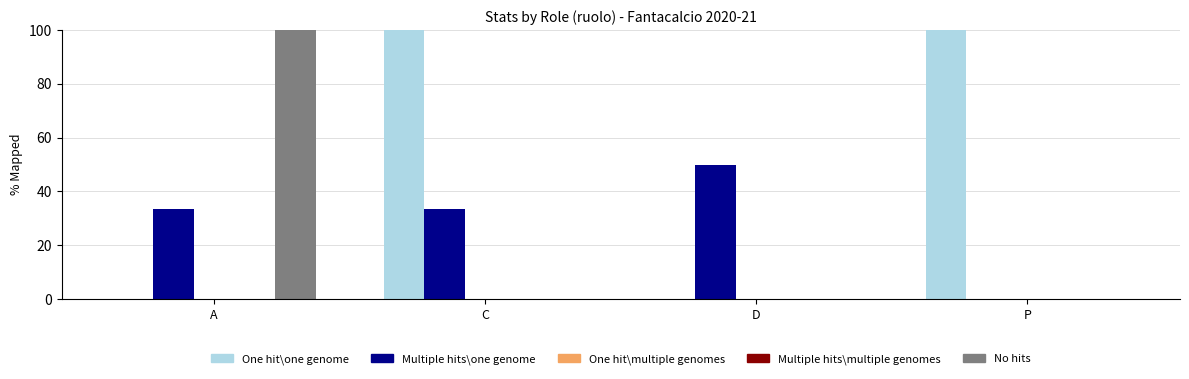

List the labels in order of One hit\multiple genomes value, largest first.

A, C, D, P